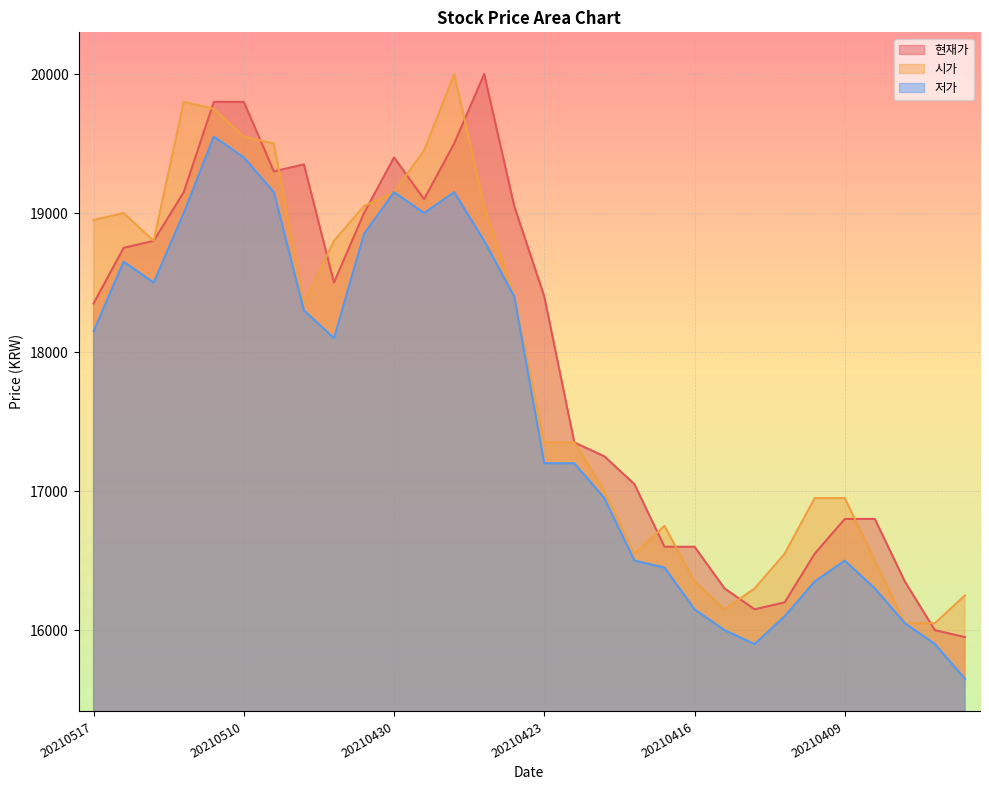

True or false: 시가 and 저가 intersect in this chart.

False